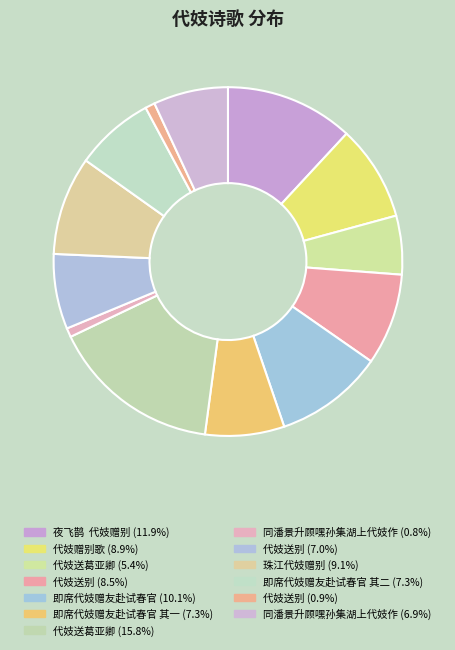

Which slice is the largest?

代妓送葛亚卿